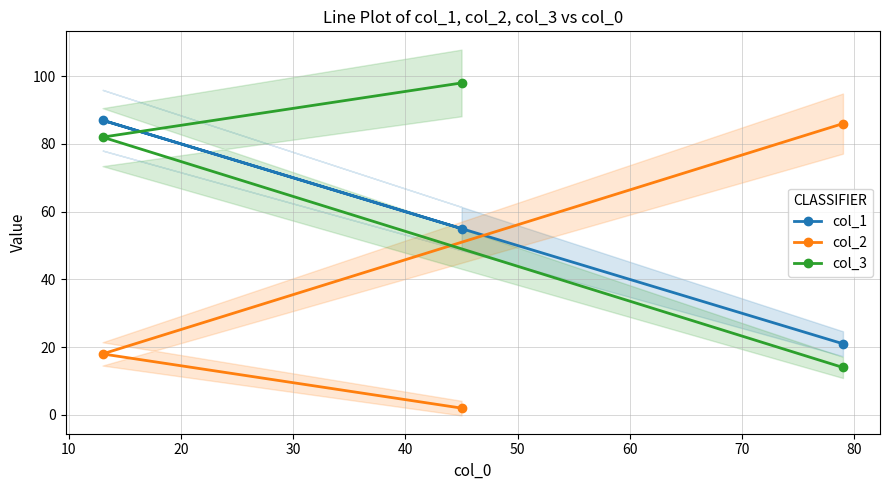

What is the average value of the col_3 series?

65